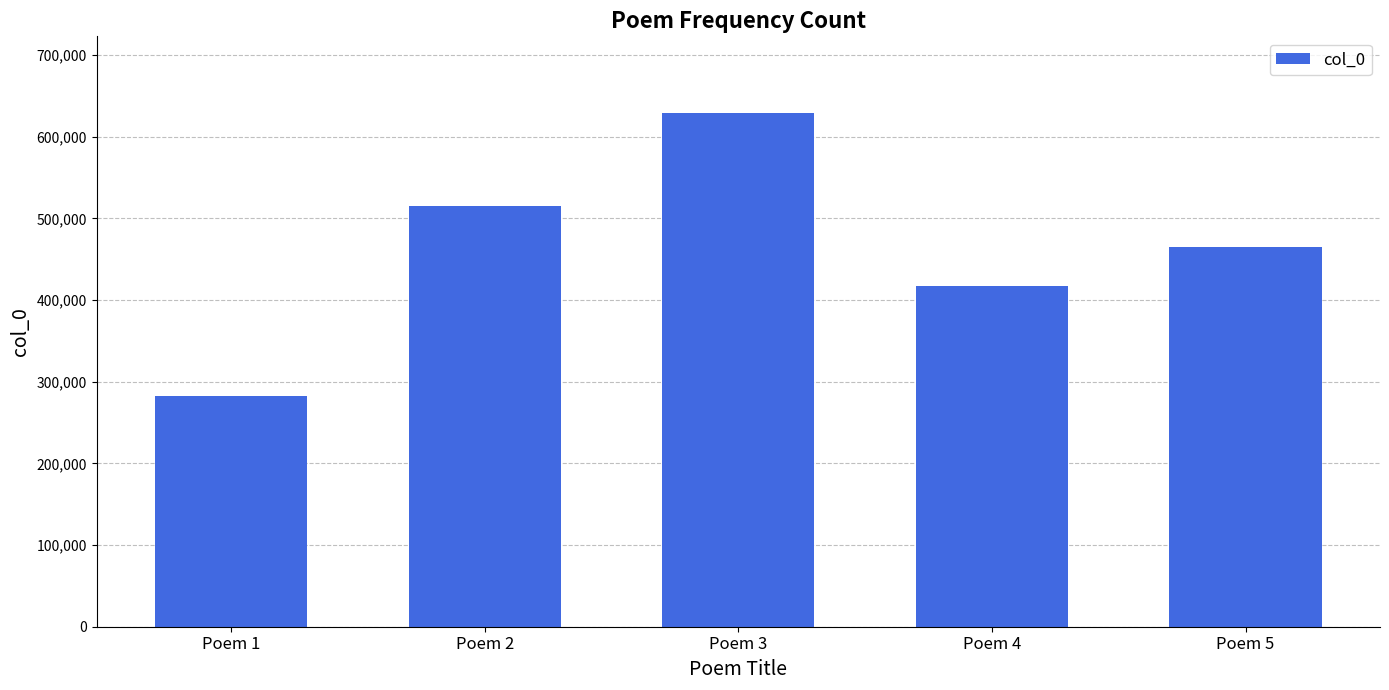

Which has a higher value, Poem 2 or Poem 1?

Poem 2